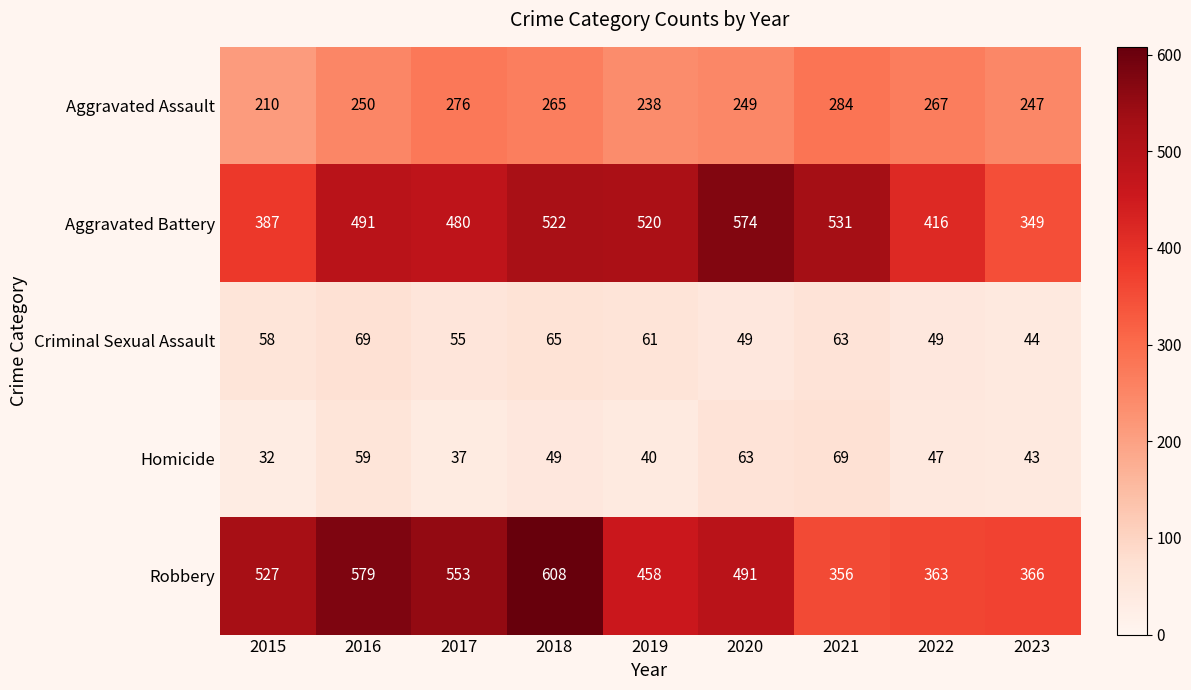

What is the sum of all Aggravated Battery values?

4270